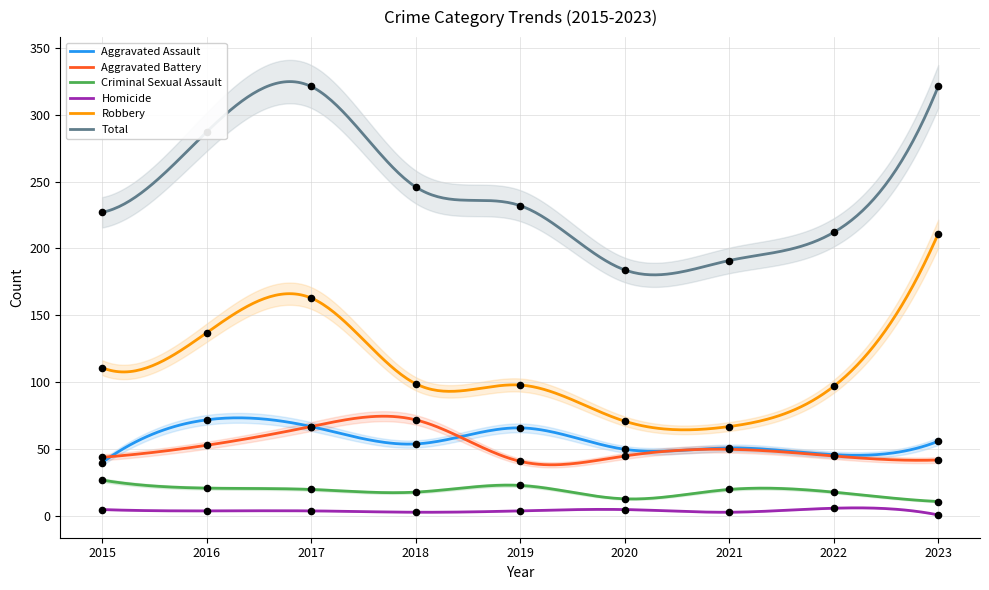

What are all the series names shown in the legend?

Aggravated Assault, Aggravated Battery, Criminal Sexual Assault, Homicide, Robbery, Total